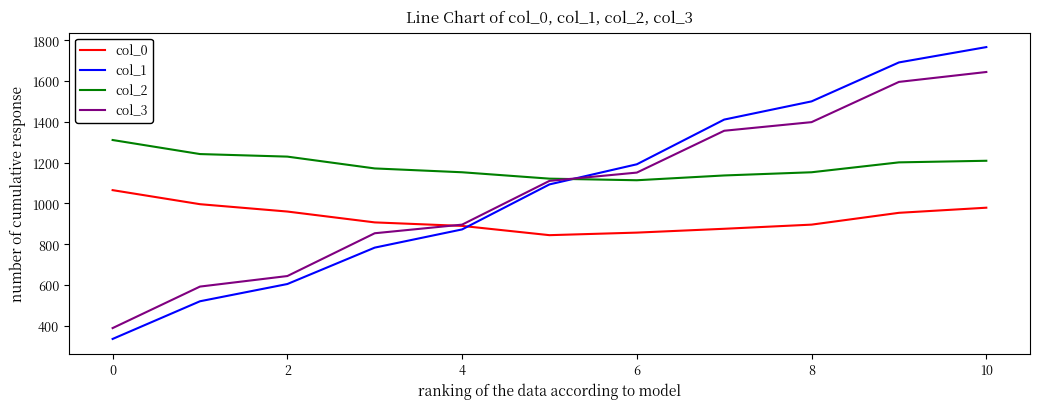

What is the minimum value shown in the chart?

336.3